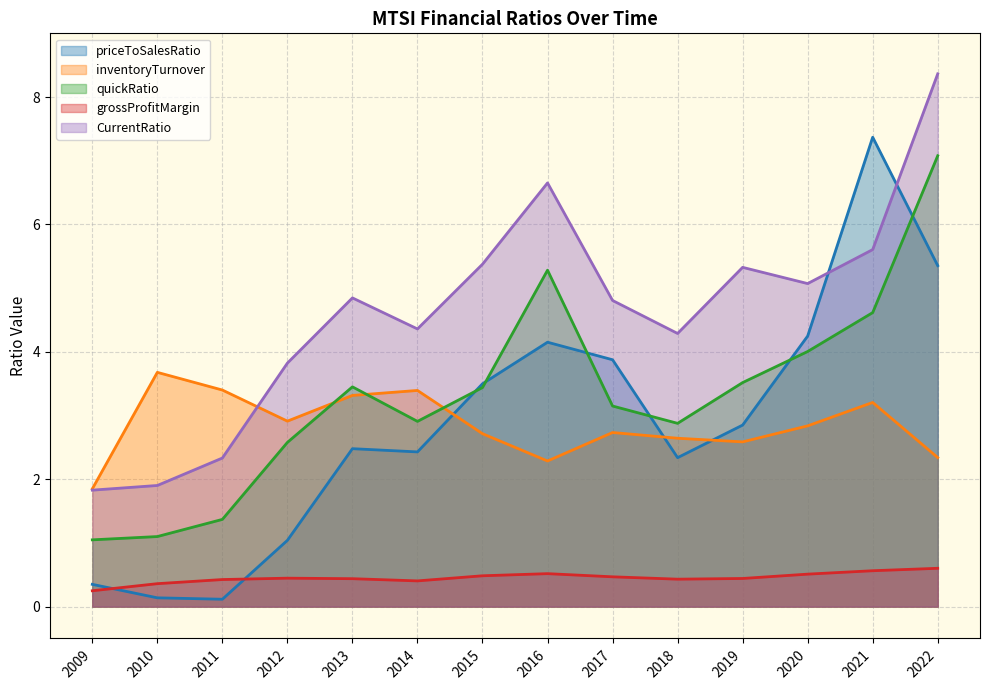

List the series in order of their peak value, highest first.

CurrentRatio, priceToSalesRatio, quickRatio, inventoryTurnover, grossProfitMargin